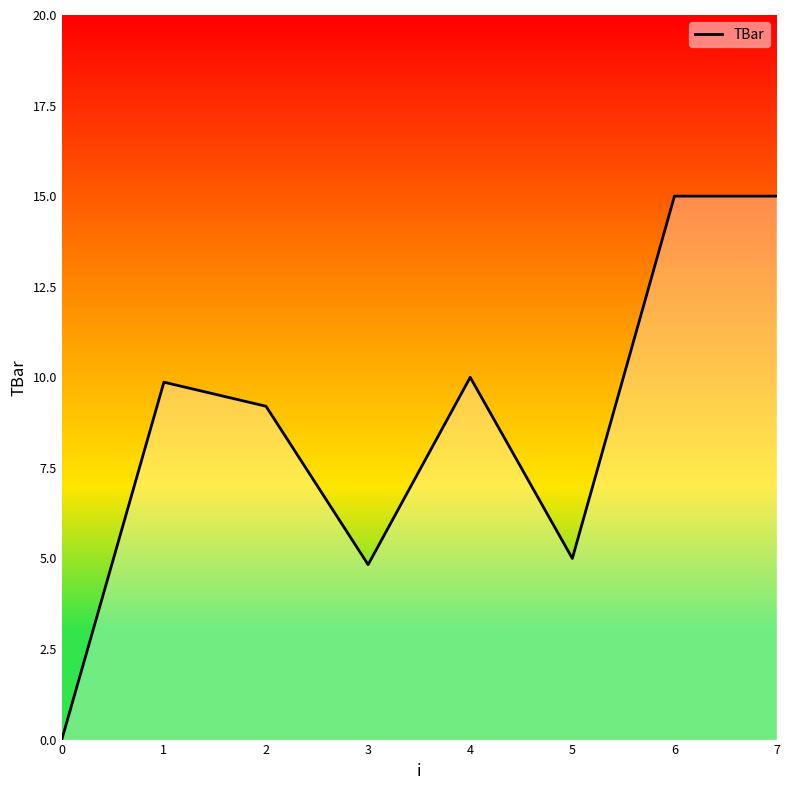

Between 1 and 6, which is larger?

6